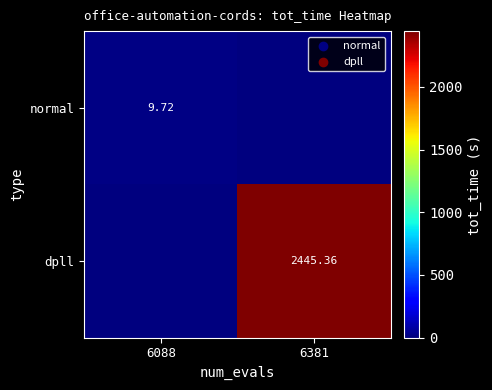

The value of dpll at 6088 is -1566.1. True or false?

False